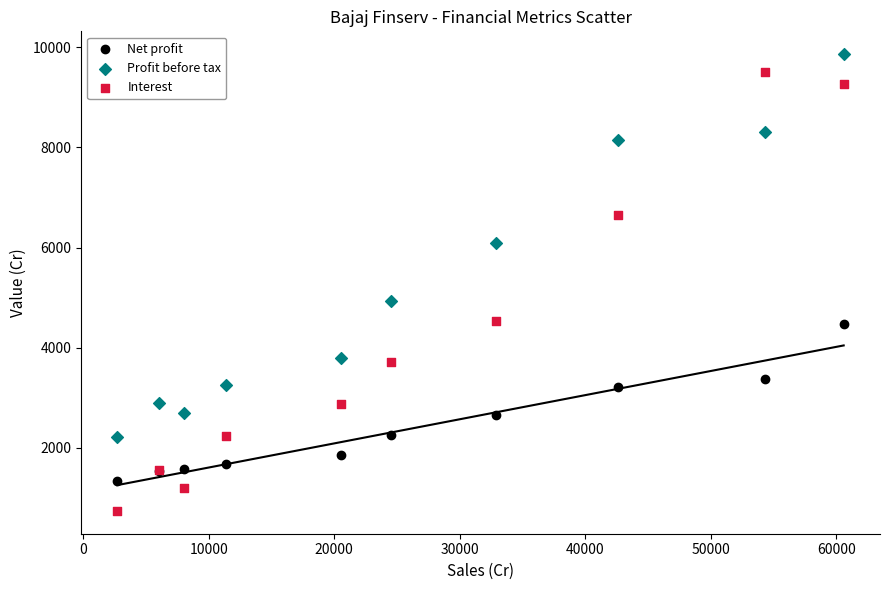

Which series has the largest Y range (max minus min)?

Interest